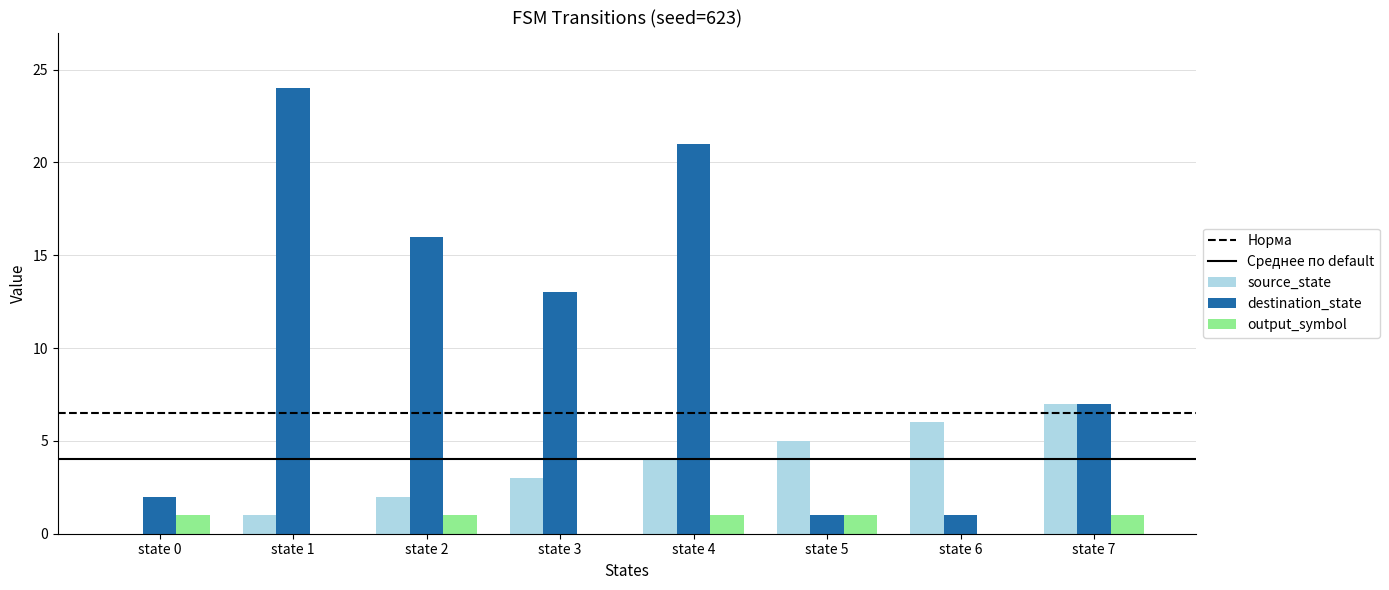

Which series has the largest range (max minus min)?

destination_state